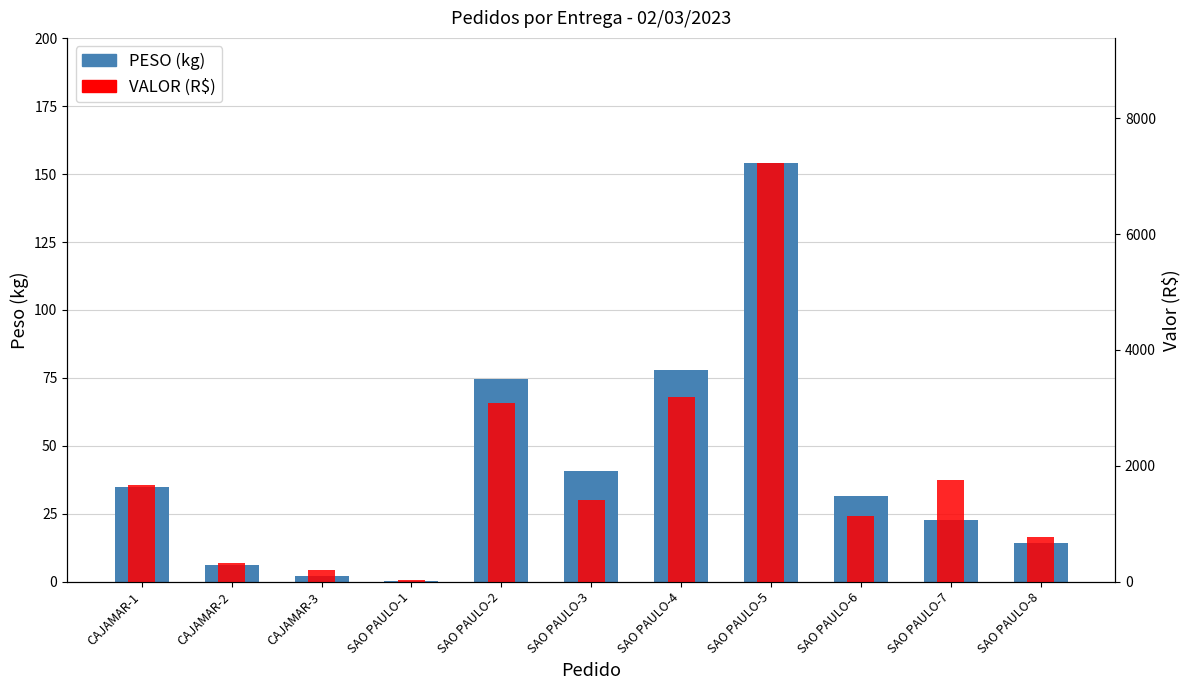

Which label corresponds to the largest value in the chart?

SAO PAULO-5